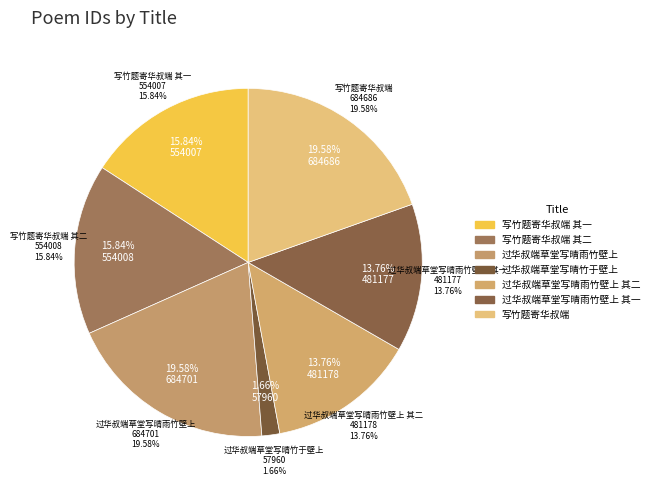

Which category has the smallest portion of the pie?

过华叔端草堂写晴竹于壁上